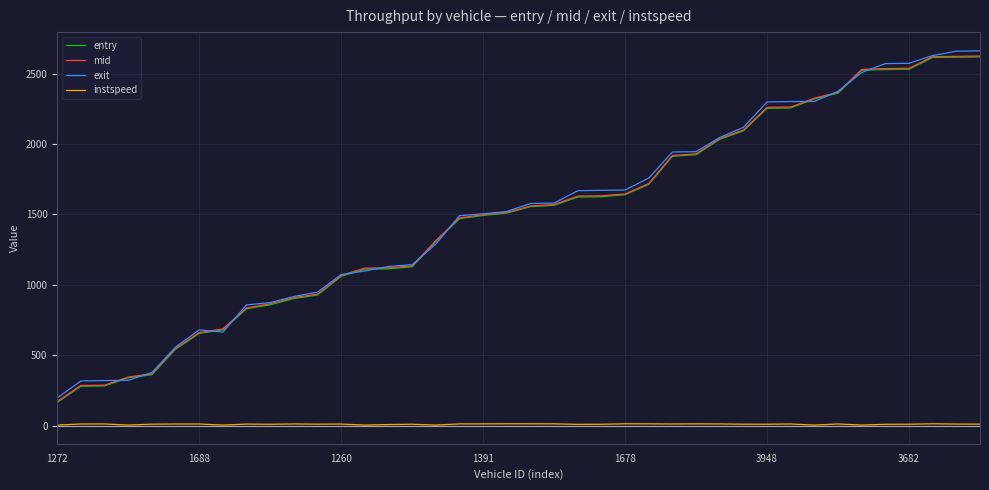

True or false: instspeed and mid intersect in this chart.

False